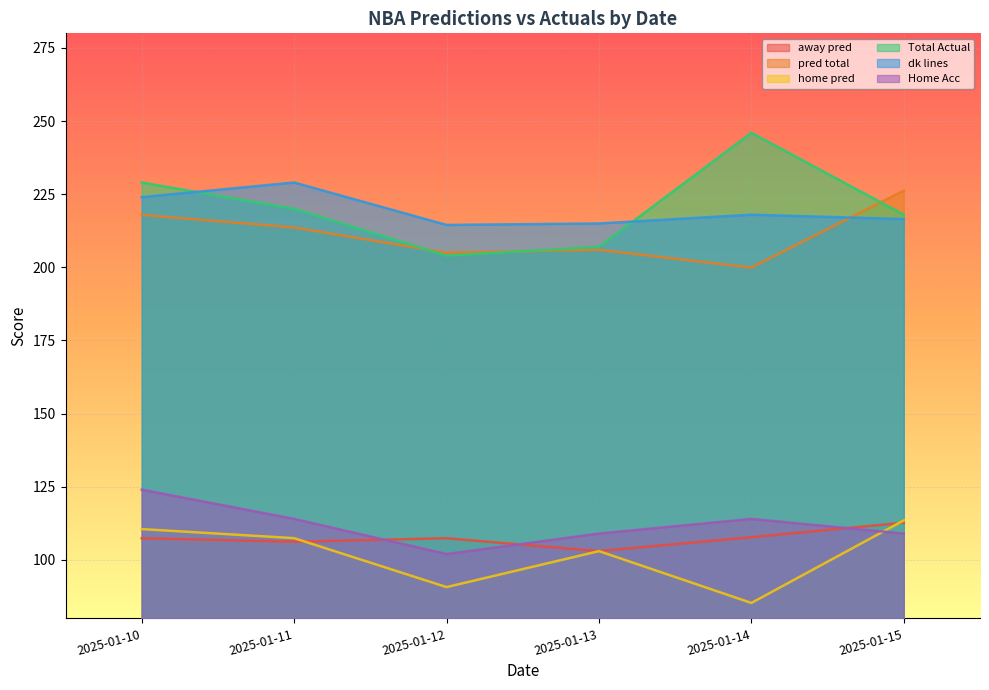

At 2025-01-10, list the series in order from largest to smallest.

Total Actual, dk lines, pred total, Home Acc, home pred, away pred